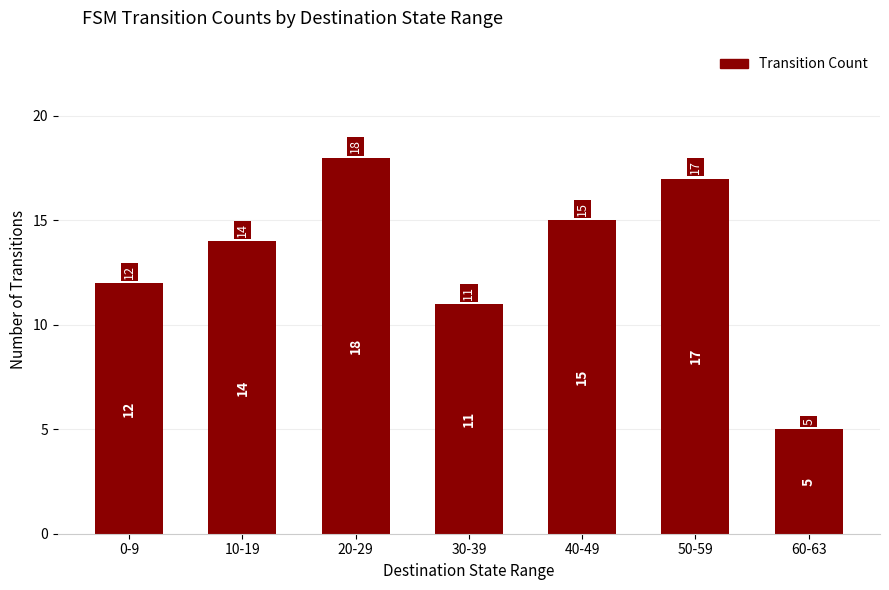

At which label is the value closest to 11?

30-39